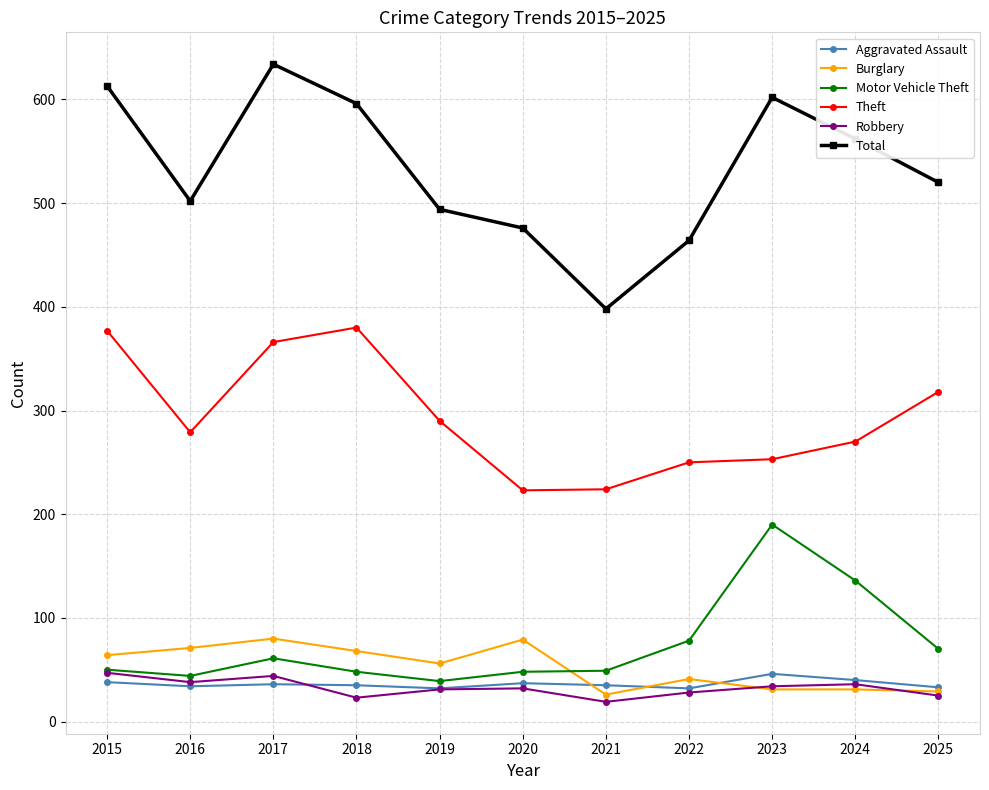

What is the minimum value for Theft?

223